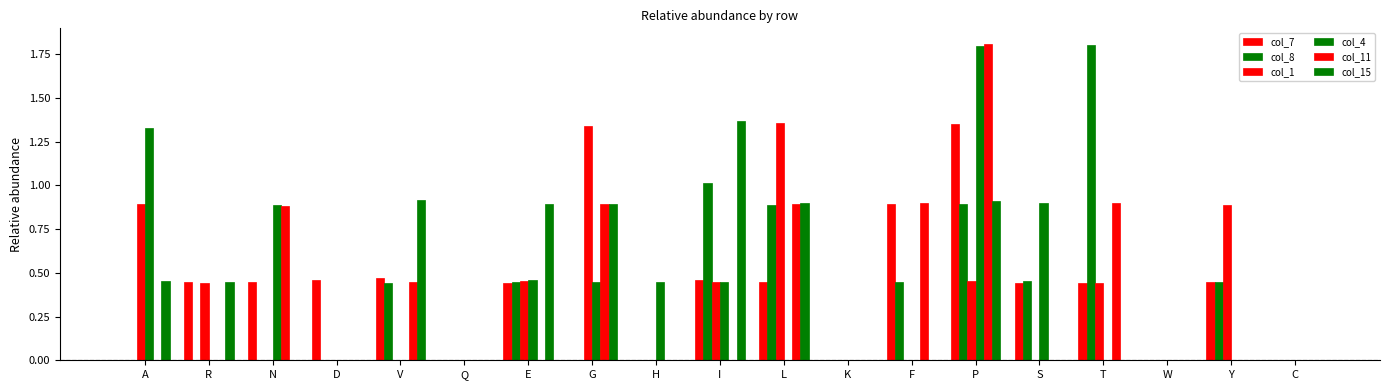

Are the bars horizontal?

No